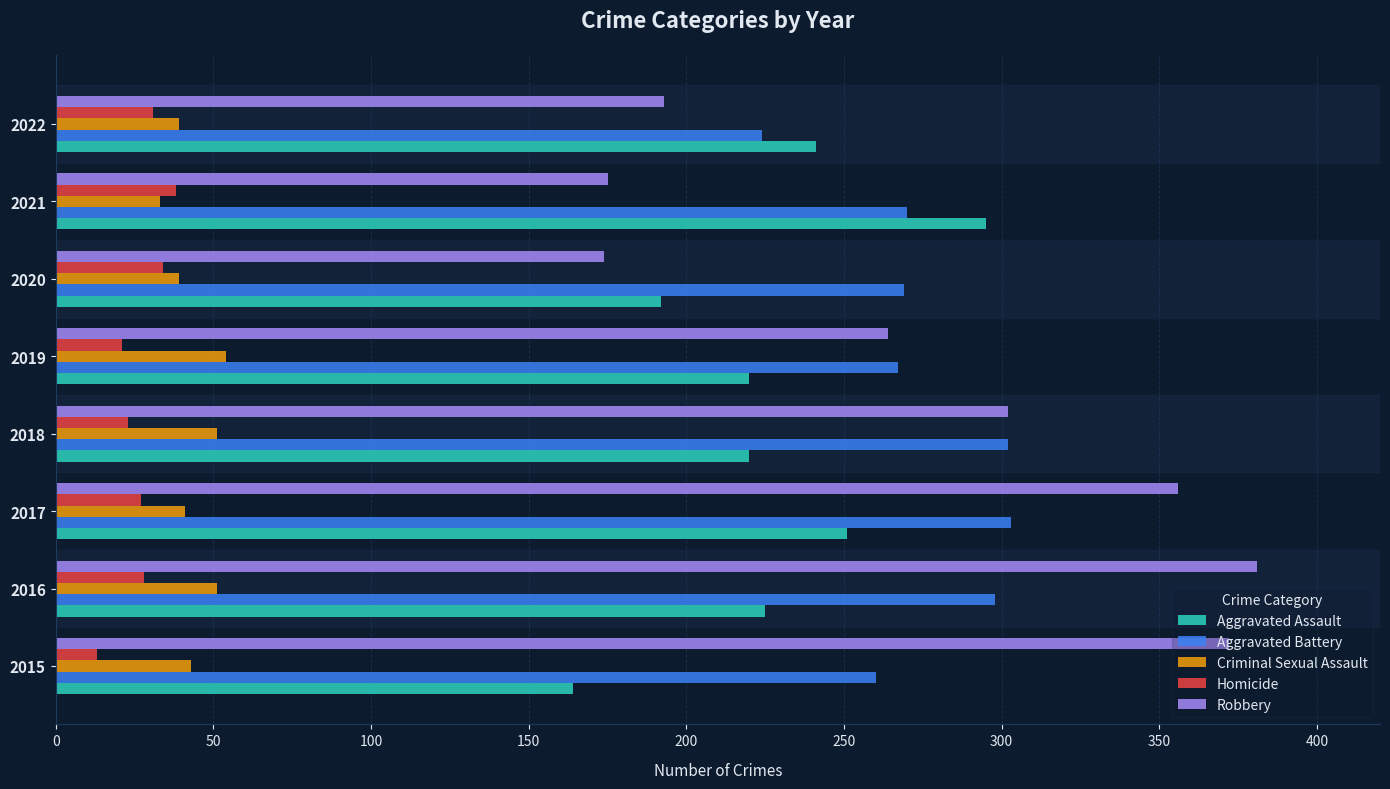

Count the number of data series in this chart.

5